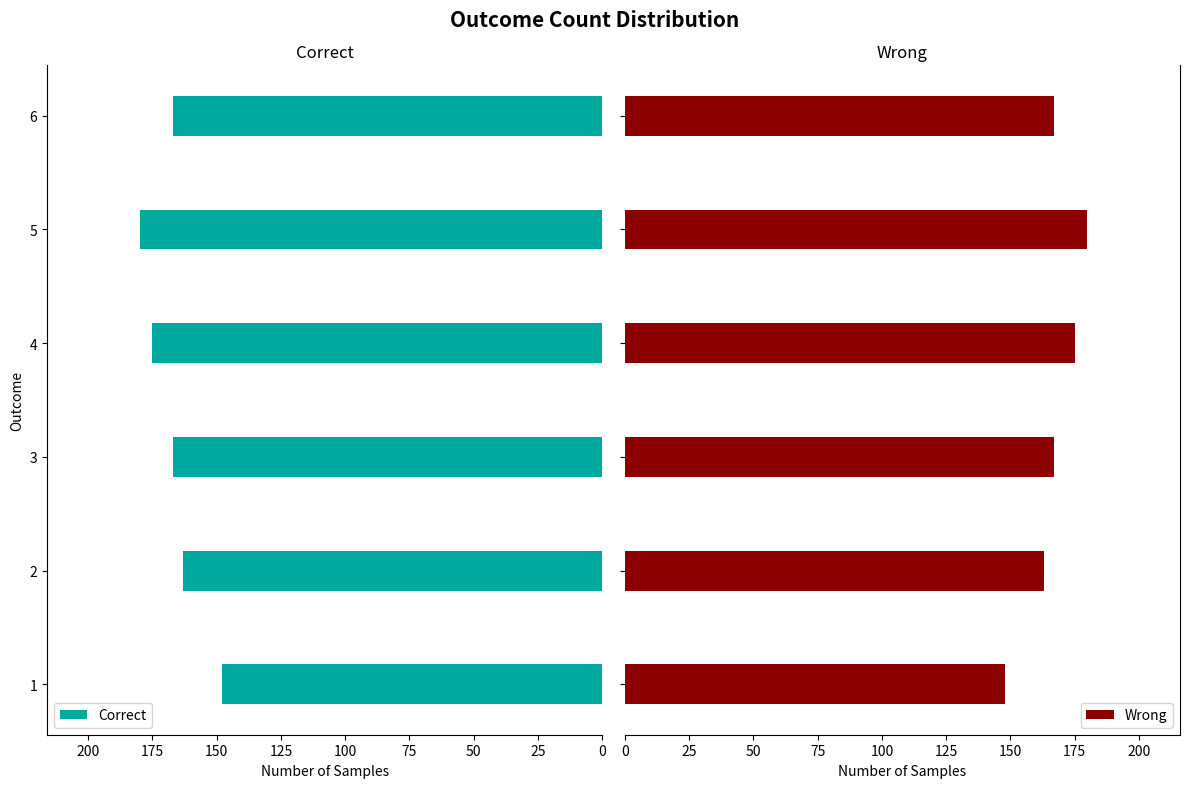

The value of Correct at 4 is 175. True or false?

True